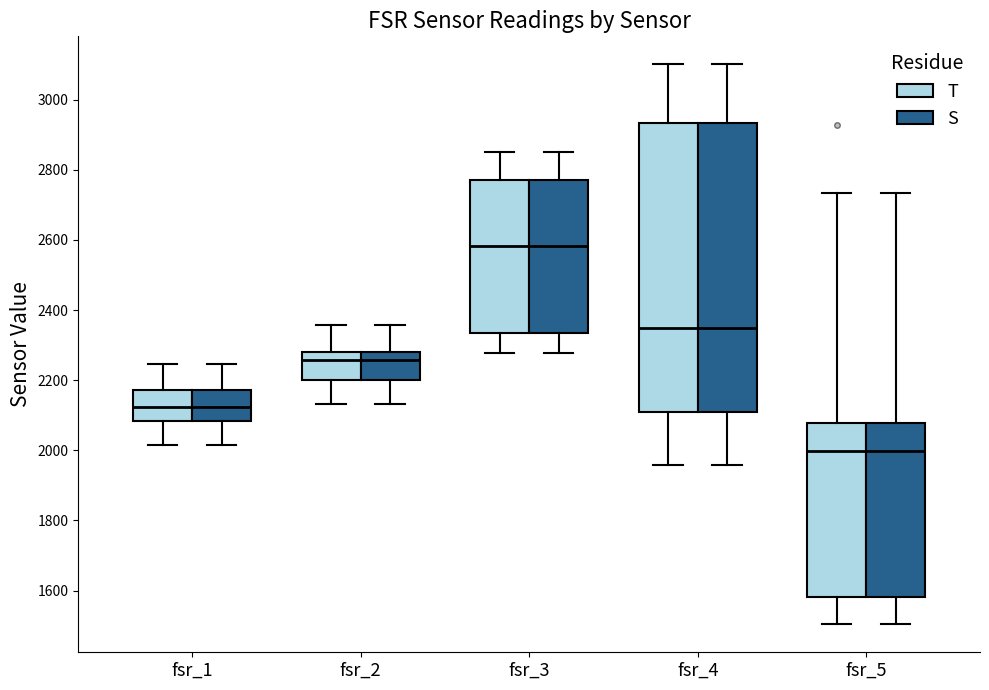

Reading left to right, transcribe this box plot: for each box, give where its median line is, the range the box spans, and where its two whiskers end, as read against the y-axis. The values are not printed on the chart, so give them approximately, as read against the axis.

fsr_1 (T): median 2120, box 2080 to 2180, whiskers 2020 to 2240
fsr_1 (S): median 2120, box 2080 to 2180, whiskers 2020 to 2240
fsr_2 (T): median 2260, box 2200 to 2280, whiskers 2140 to 2360
fsr_2 (S): median 2260, box 2200 to 2280, whiskers 2140 to 2360
fsr_3 (T): median 2580, box 2340 to 2780, whiskers 2280 to 2860
fsr_3 (S): median 2580, box 2340 to 2780, whiskers 2280 to 2860
fsr_4 (T): median 2340, box 2100 to 2940, whiskers 1960 to 3100
fsr_4 (S): median 2340, box 2100 to 2940, whiskers 1960 to 3100
fsr_5 (T): median 2000, box 1580 to 2080, whiskers 1500 to 2740
fsr_5 (S): median 2000, box 1580 to 2080, whiskers 1500 to 2740